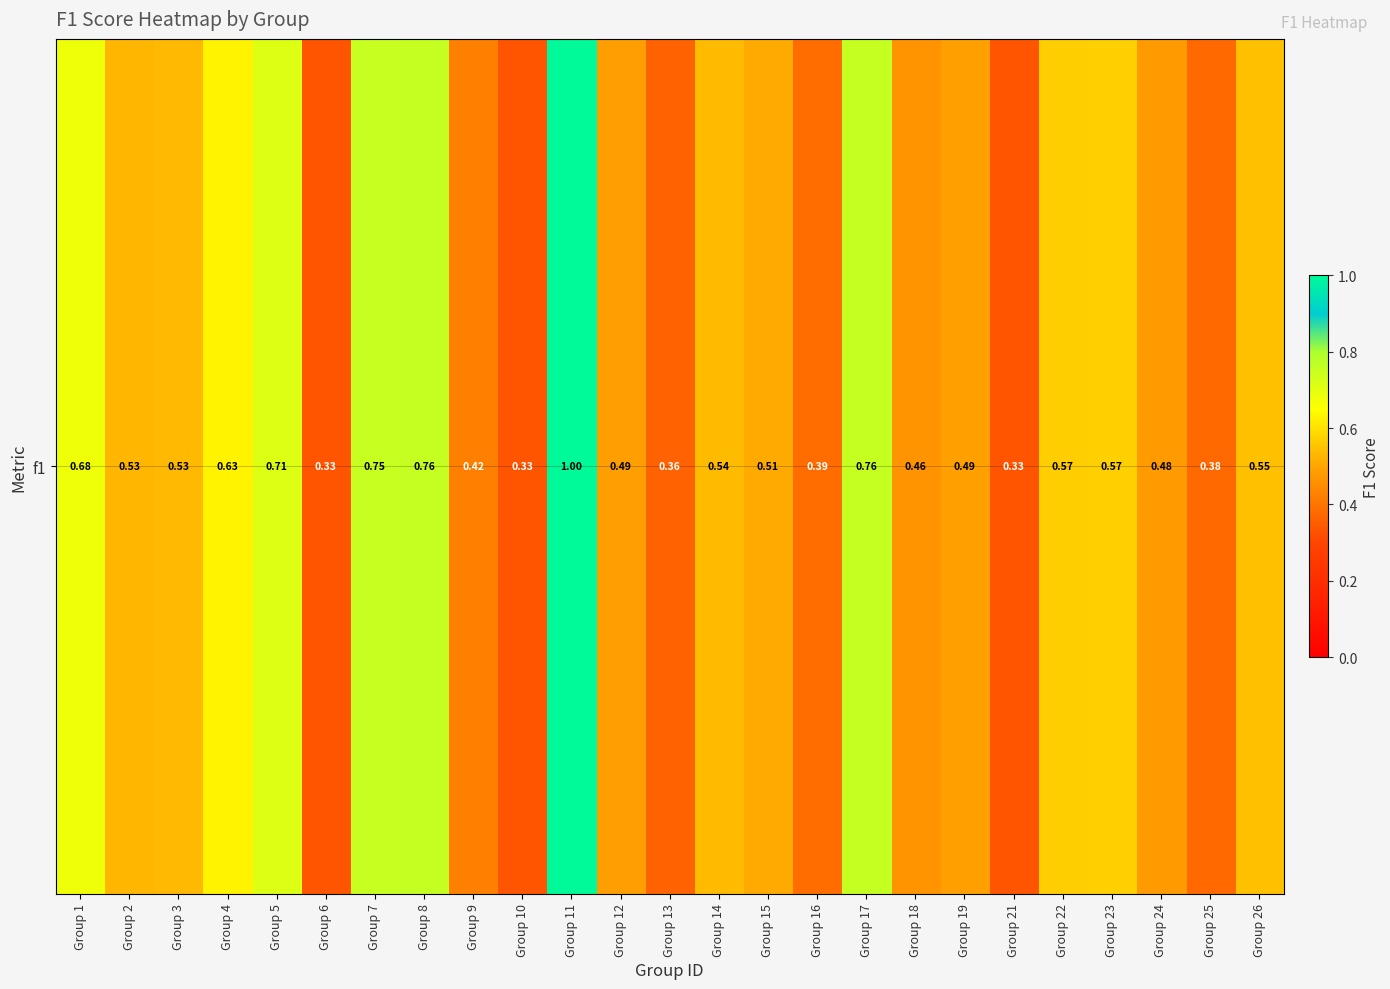

Is it true that the value at Group 23 is 0.2?

False